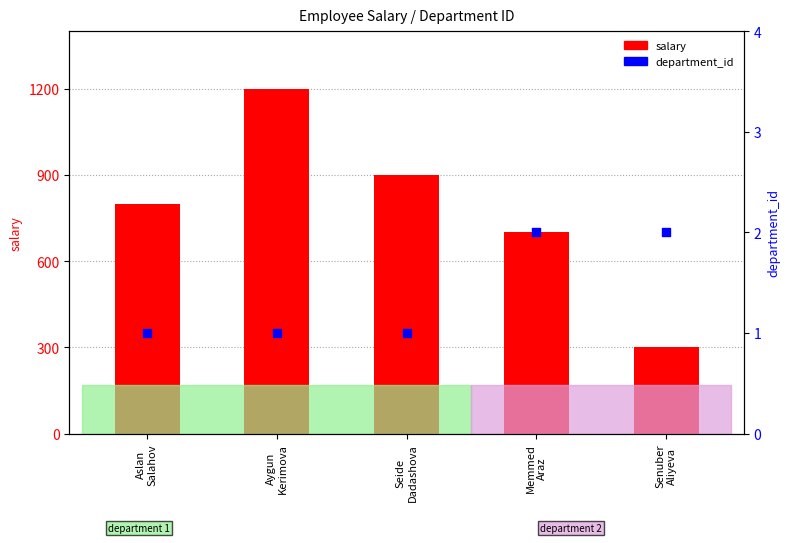

At how many categories does at least one series exceed 1040?

1